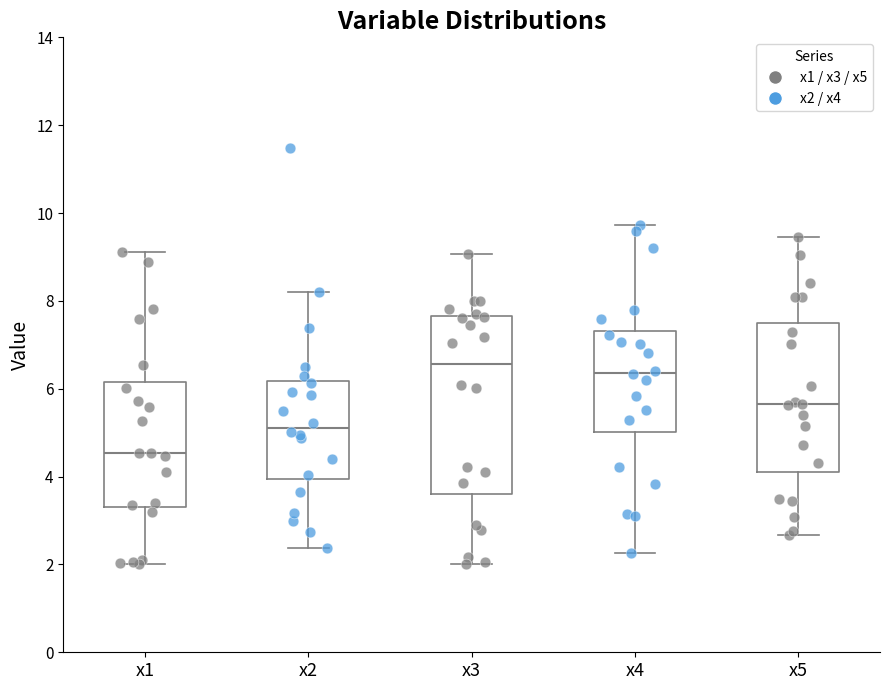

Comparing the boxes themselves (not the whiskers), which one is the tallest?

x3